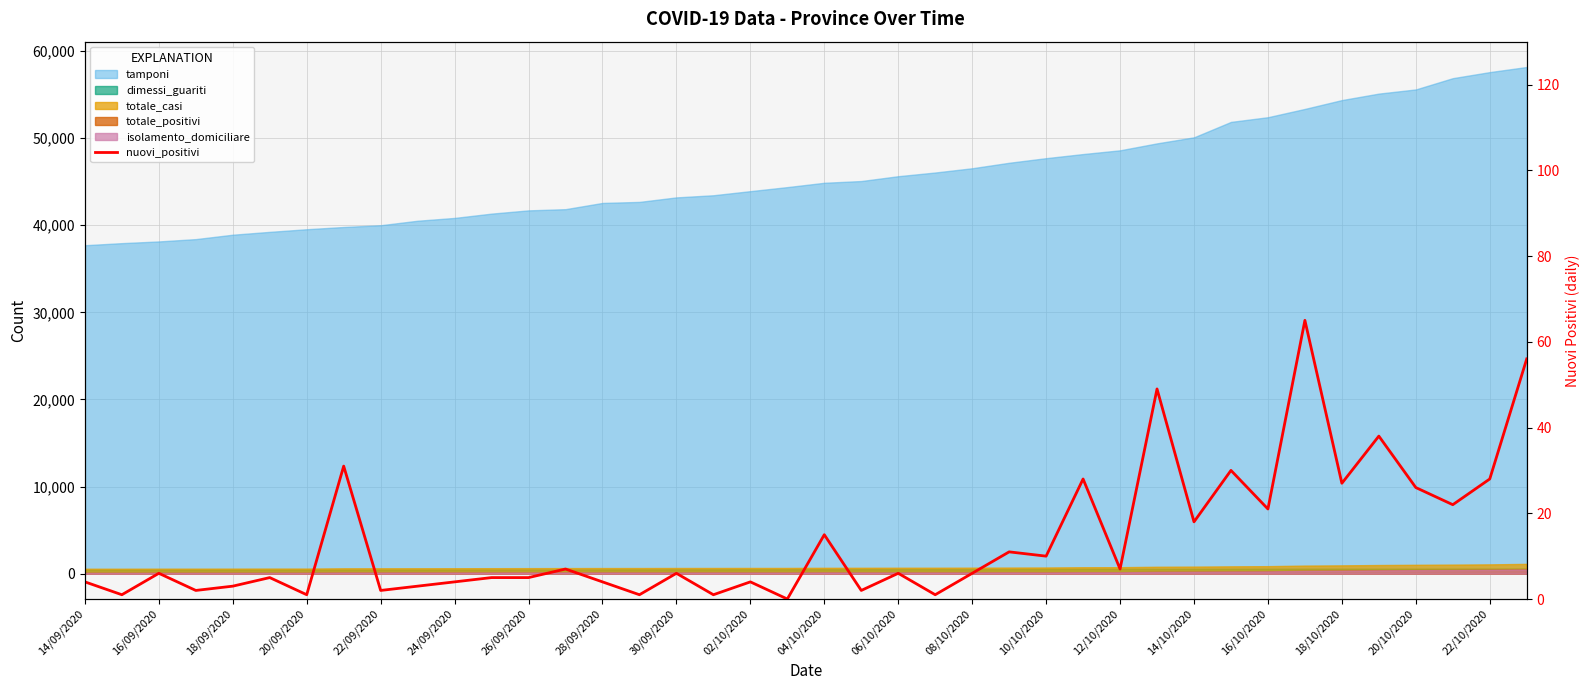

What is the difference between the maximum and minimum values?

65